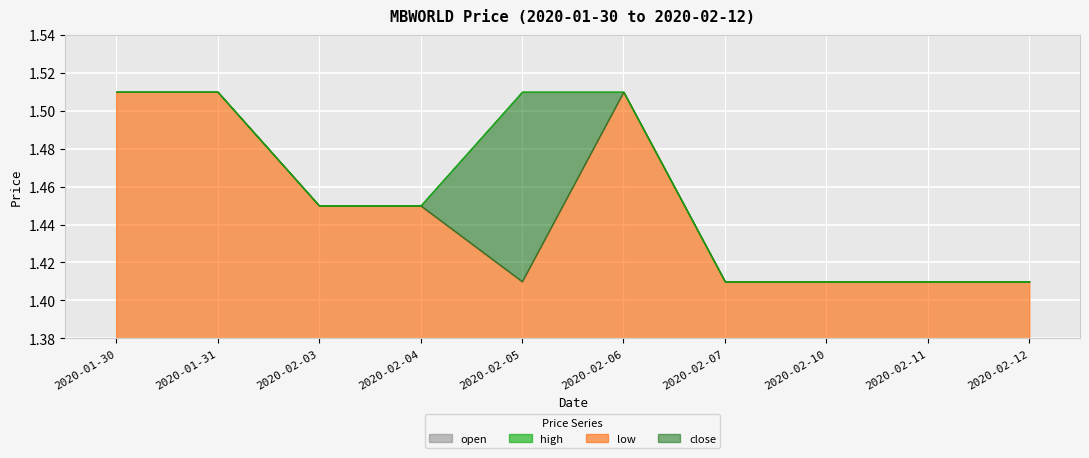

Which series changed the most between 2020-01-31 and 2020-02-07?

open